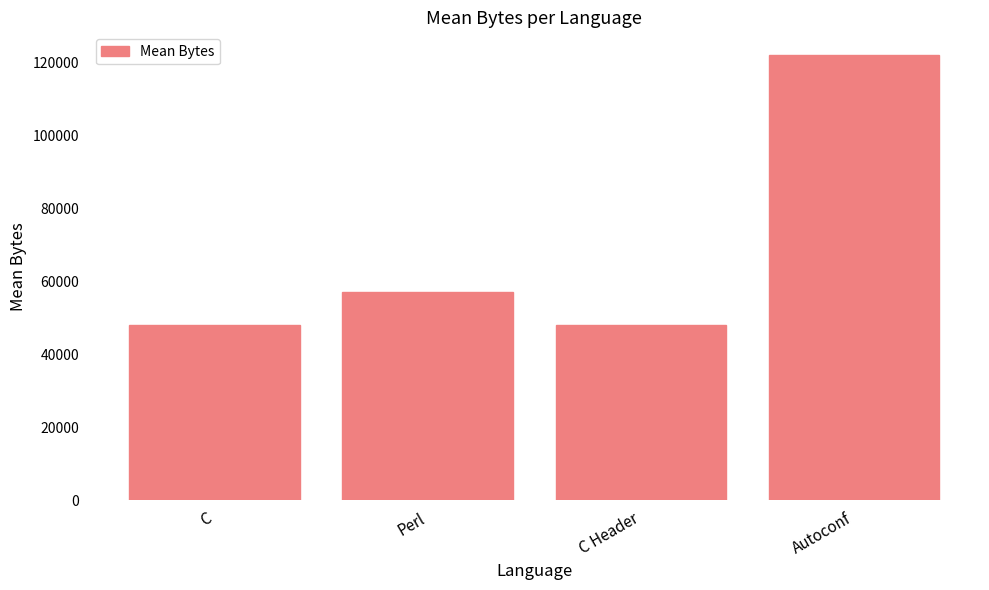

What value does the data have at C?

47984.4